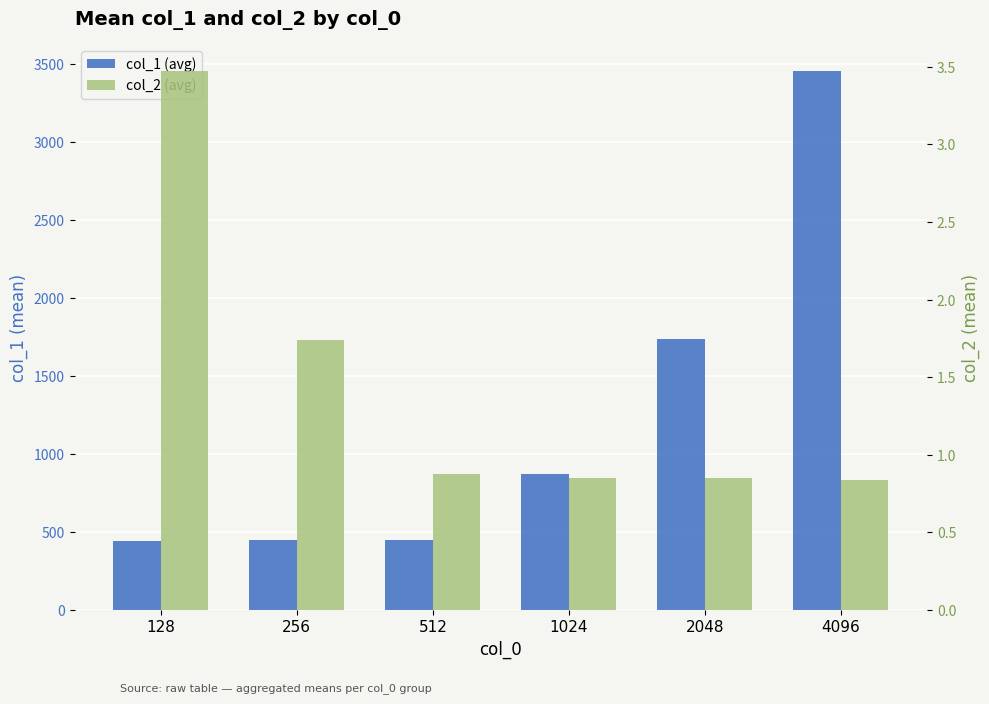

At 1024, list the series in order from largest to smallest.

col_1 (avg), col_2 (avg)